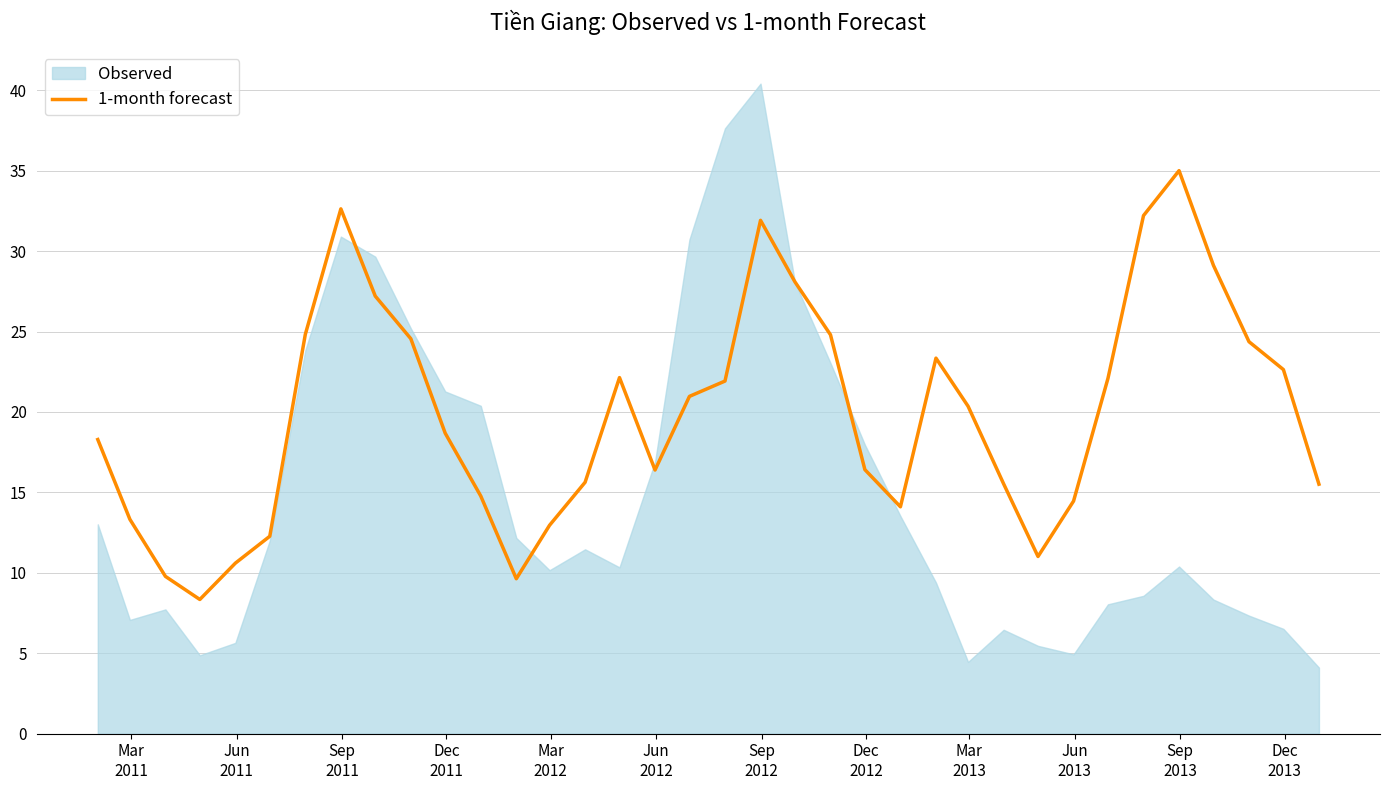

How many interior local valleys (lower than both neighbors) does the data have?

5